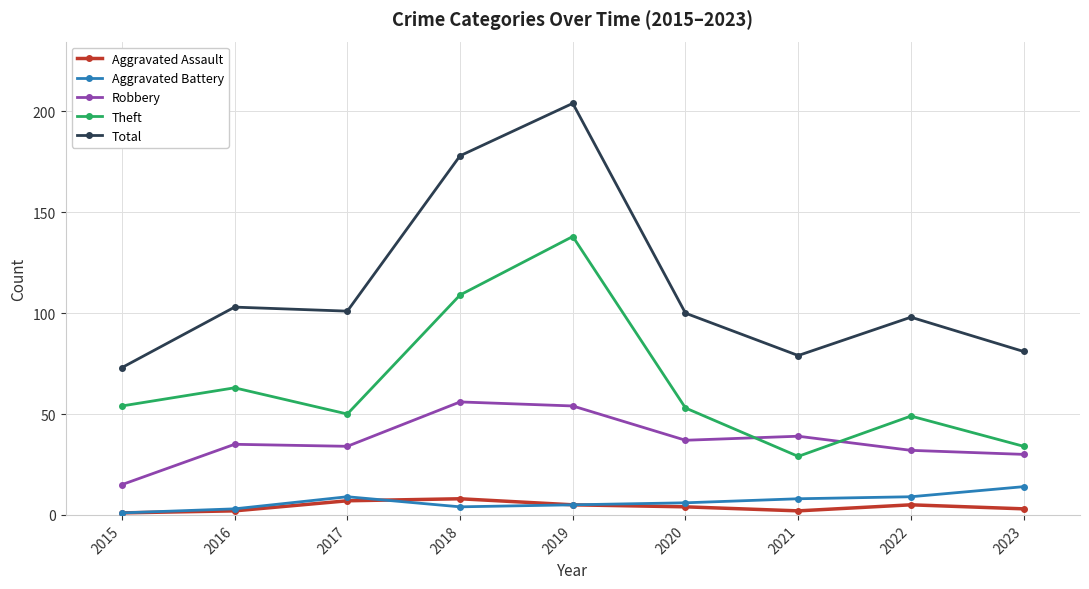

At which label is Theft closest to 83?

2016